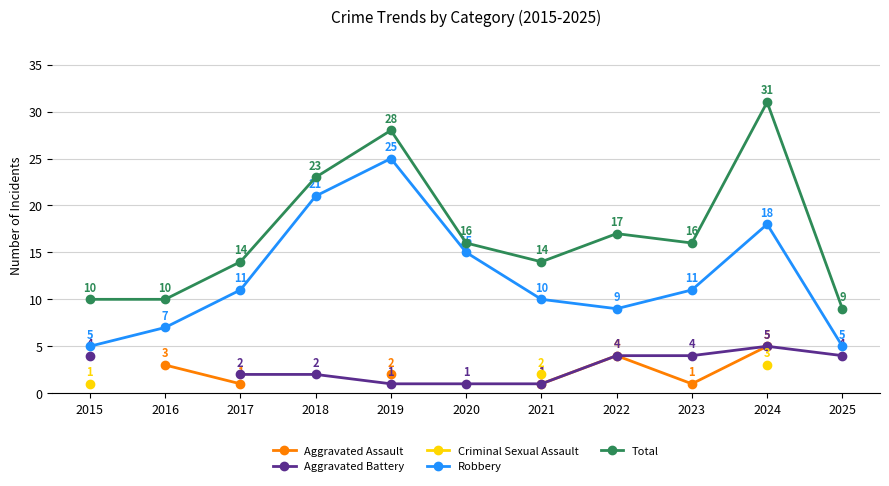

True or false: Aggravated Battery has a value of 4.0 at 2022.

True